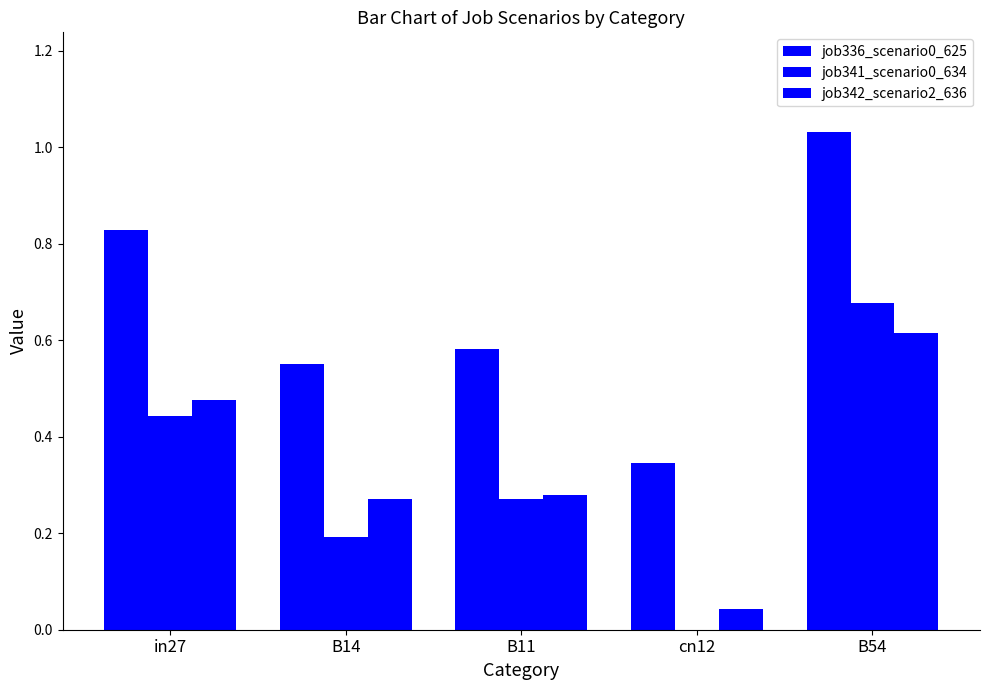

What is the difference between the maximum and minimum values in the job342_scenario2_636 series?

0.6